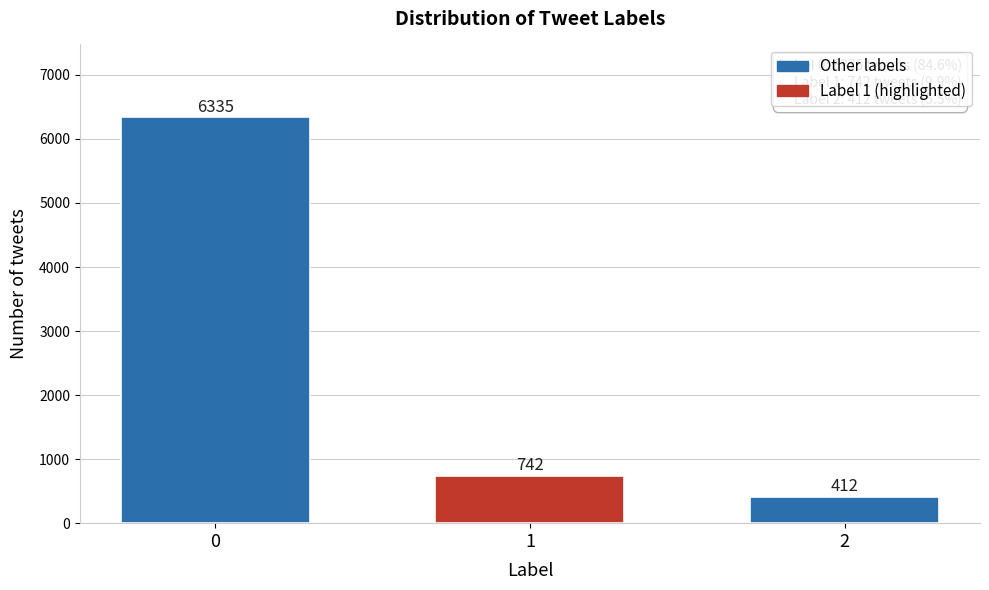

Reading left to right, transcribe all the data shown in this chart.

6335	742	412